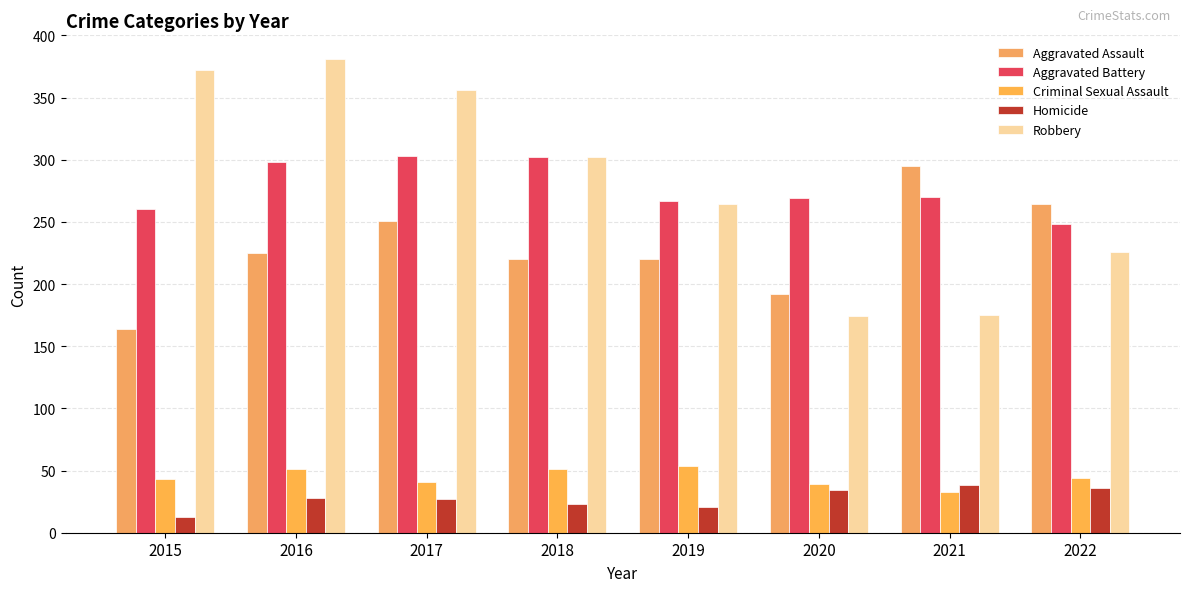

What is the maximum value for Aggravated Assault?

295